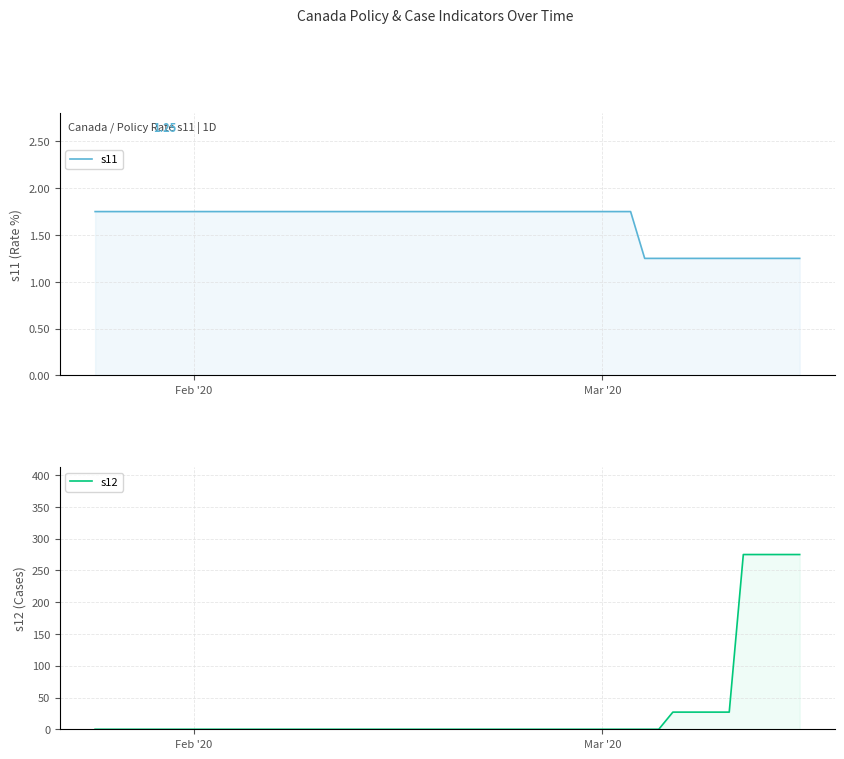

True or false: s11 has more than 0 points higher than both neighbors.

False